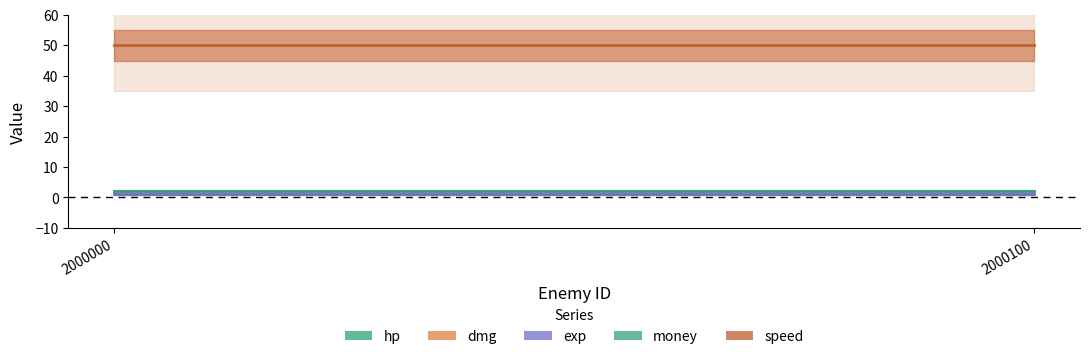

Which category has the lowest value across all series?

2000000